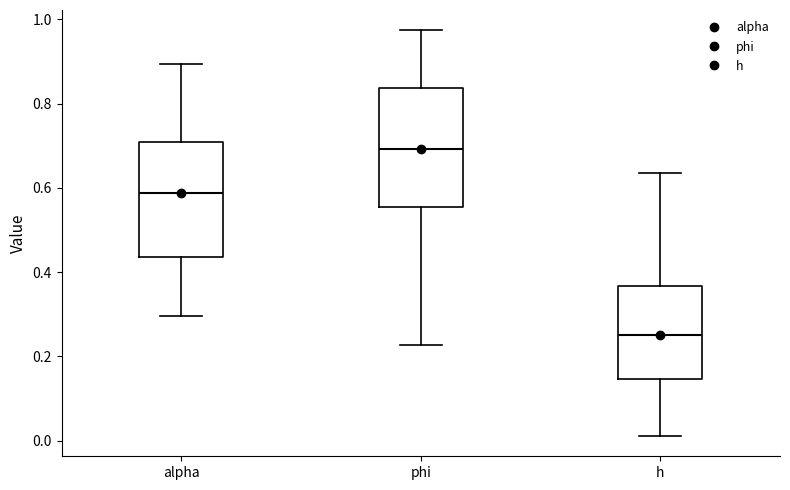

Reading left to right, read every box against the y-axis: the position of its median line, the range the box covers, and the ends of its whiskers. The values are not printed on the chart, so give them approximately, as read against the axis.

alpha: median 0.58, box 0.44 to 0.70, whiskers 0.30 to 0.90
phi: median 0.70, box 0.56 to 0.84, whiskers 0.22 to 0.98
h: median 0.26, box 0.14 to 0.36, whiskers 0.02 to 0.64